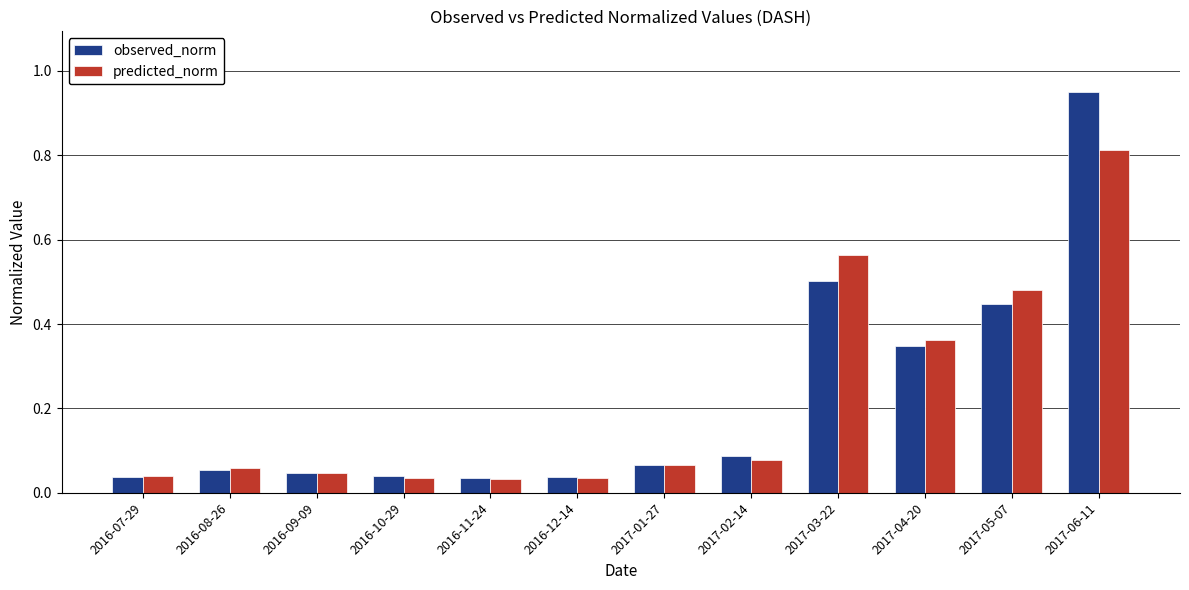

What are all the series names shown in the legend?

observed_norm, predicted_norm